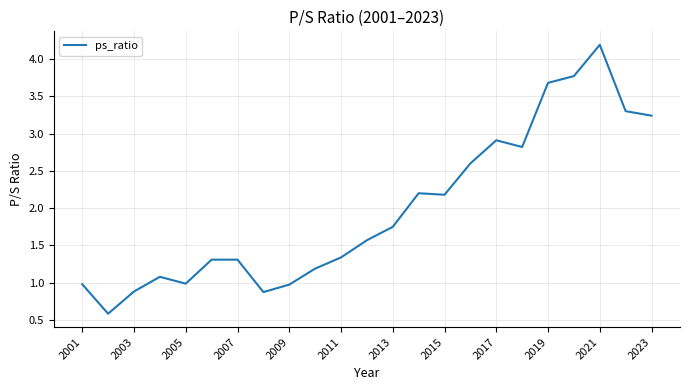

What is the difference between the maximum and minimum values?

3.6